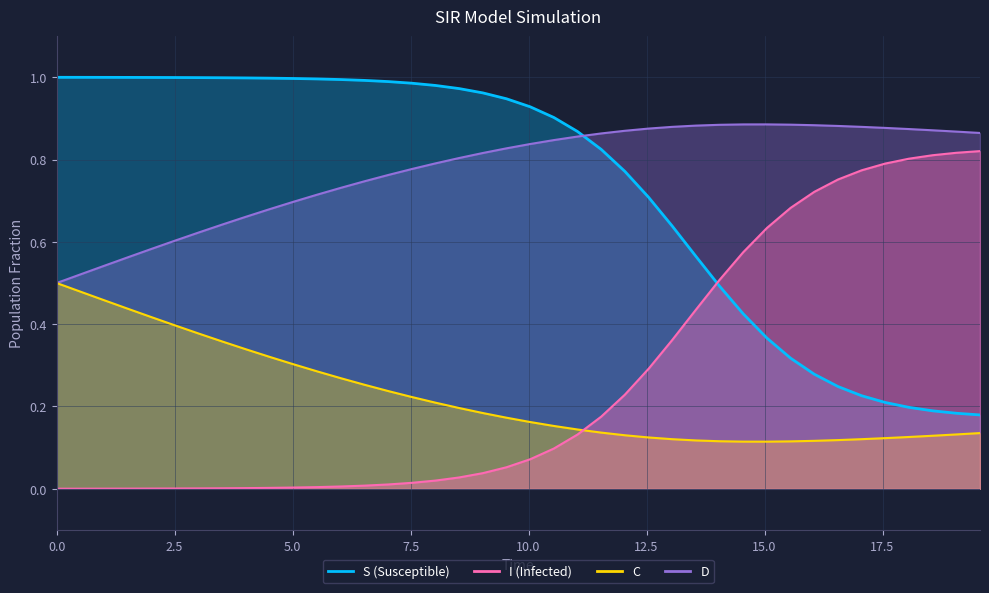

True or false: C and D intersect in this chart.

False